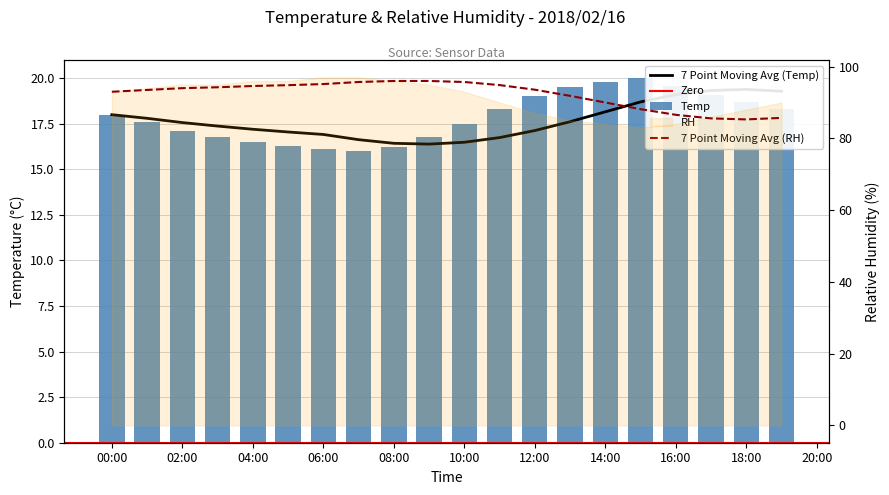

Rank the categories by value from highest to lowest.

2018/02/16 15:00, 2018/02/16 14:00, 2018/02/16 16:00, 2018/02/16 13:00, 2018/02/16 17:00, 2018/02/16 12:00, 2018/02/16 18:00, 2018/02/16 11:00, 2018/02/16 19:00, 2018/02/16 00:00, 2018/02/16 01:00, 2018/02/16 10:00, 2018/02/16 02:00, 2018/02/16 03:00, 2018/02/16 09:00, 2018/02/16 04:00, 2018/02/16 05:00, 2018/02/16 08:00, 2018/02/16 06:00, 2018/02/16 07:00